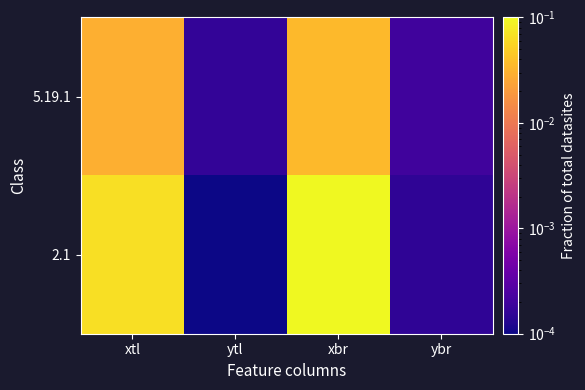

Which label corresponds to the largest value in the chart?

xbr